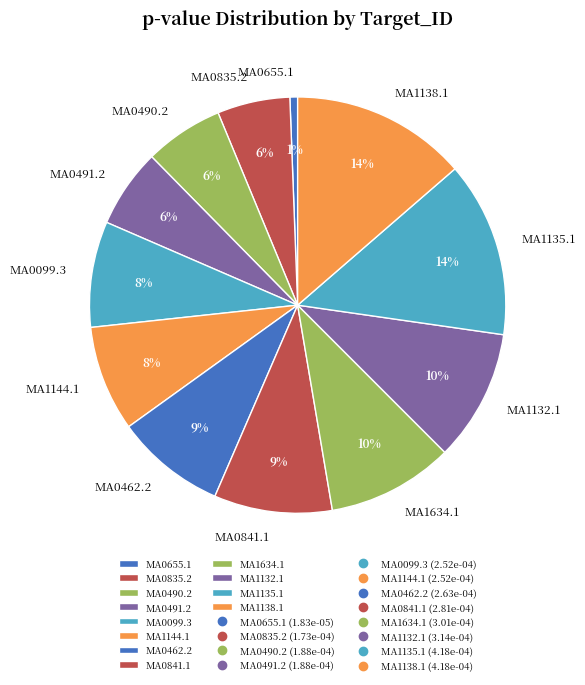

True or false: MA0841.1 accounts for 1% of the total.

False